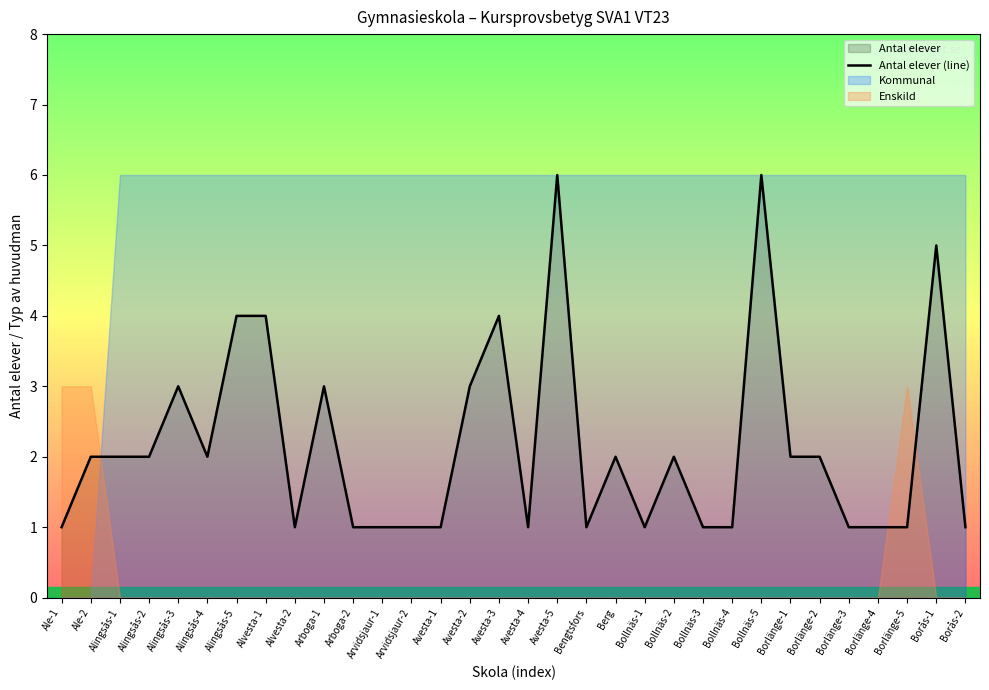

Which has a higher value, Avesta-2 or Avesta-1?

Avesta-2